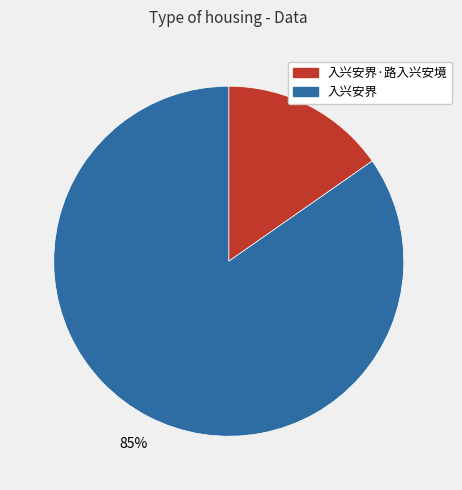

How many segments does this pie chart have?

2